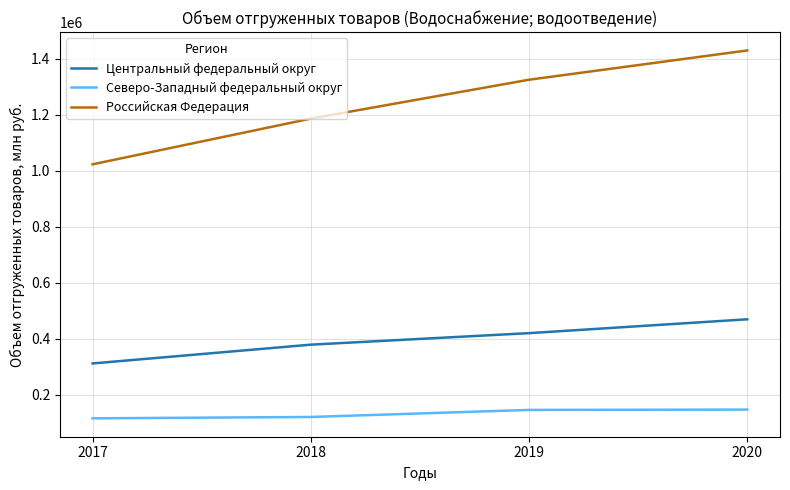

What is the highest value of the Центральный федеральный округ series?

469637